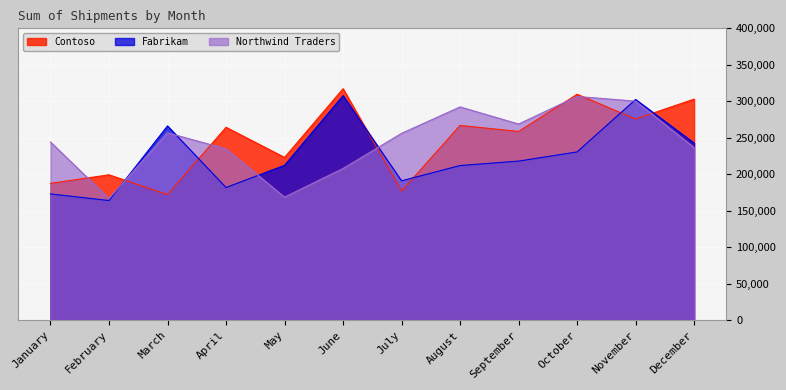

At which category does Contoso reach its first local peak?

February